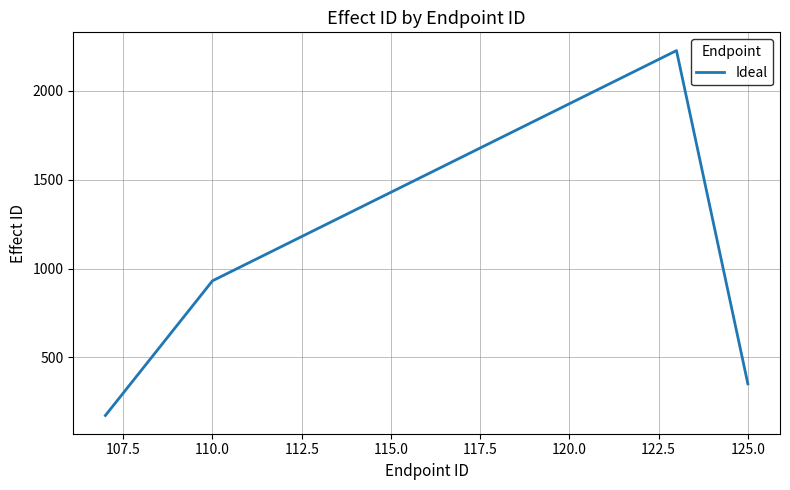

What is the minimum value shown in the chart?

173.0